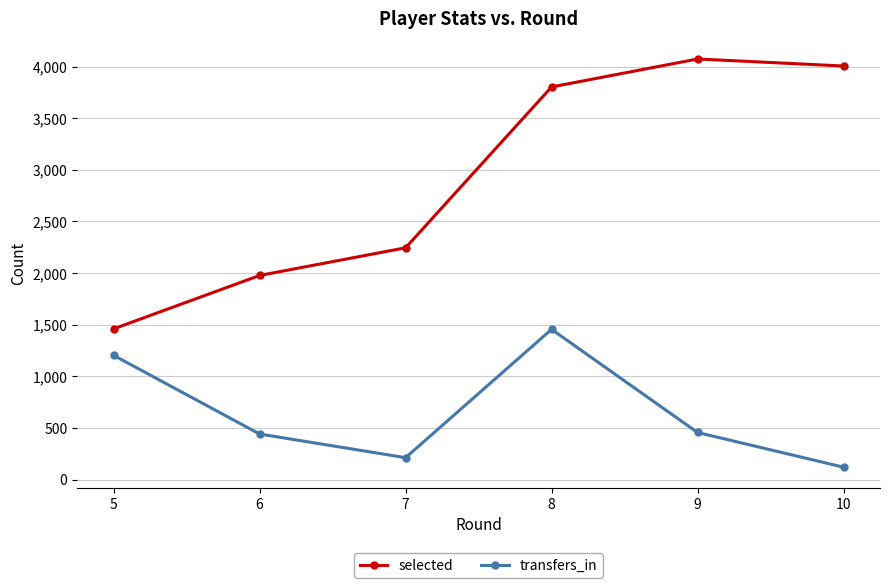

True or false: transfers_in and selected cross at least once.

False